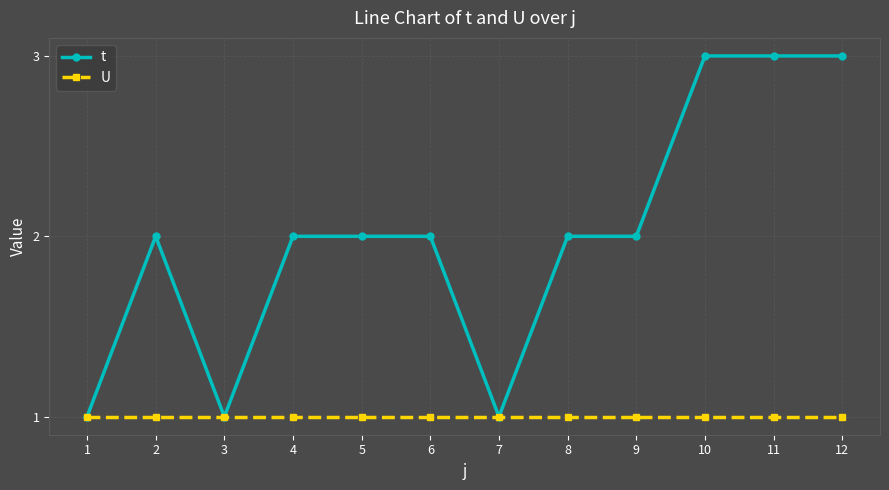

What is the lowest value of the U series?

1